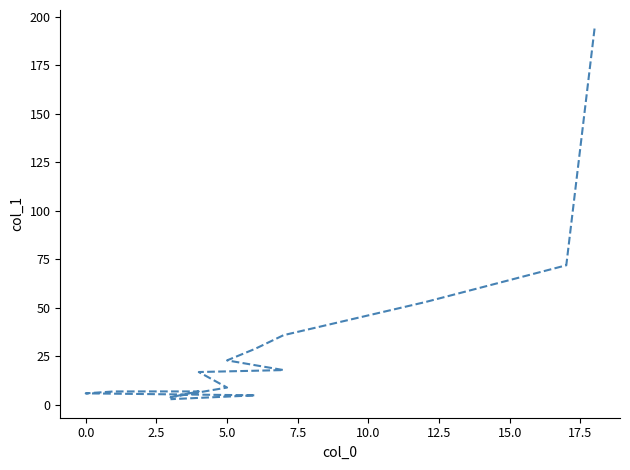

What is the minimum value shown in the chart?

3